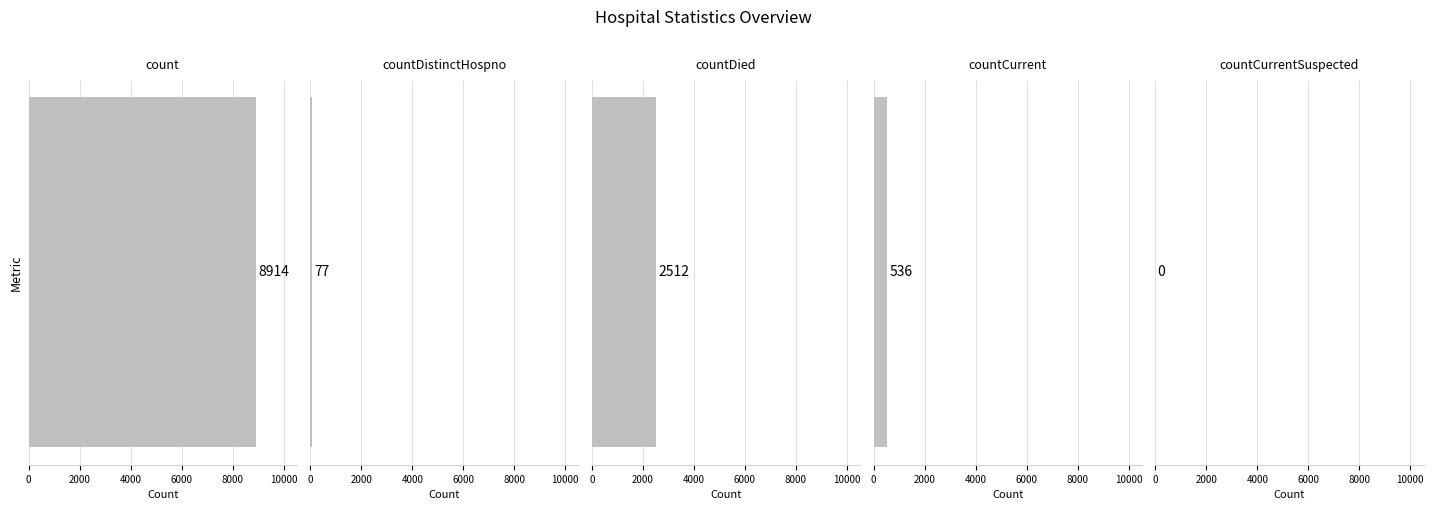

Where is the data nearest to the value 4457?

countDied